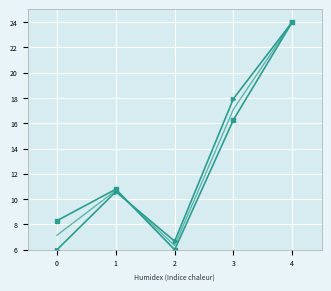

What is the greatest value displayed?

24.0